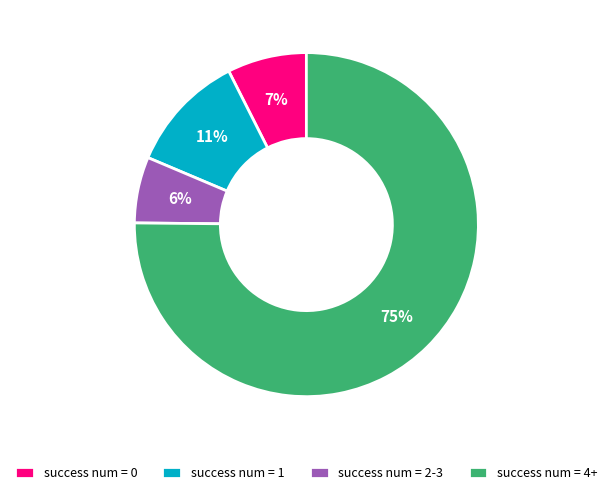

Is the sum of success num = 4+ and success num = 0 greater than half?

Yes